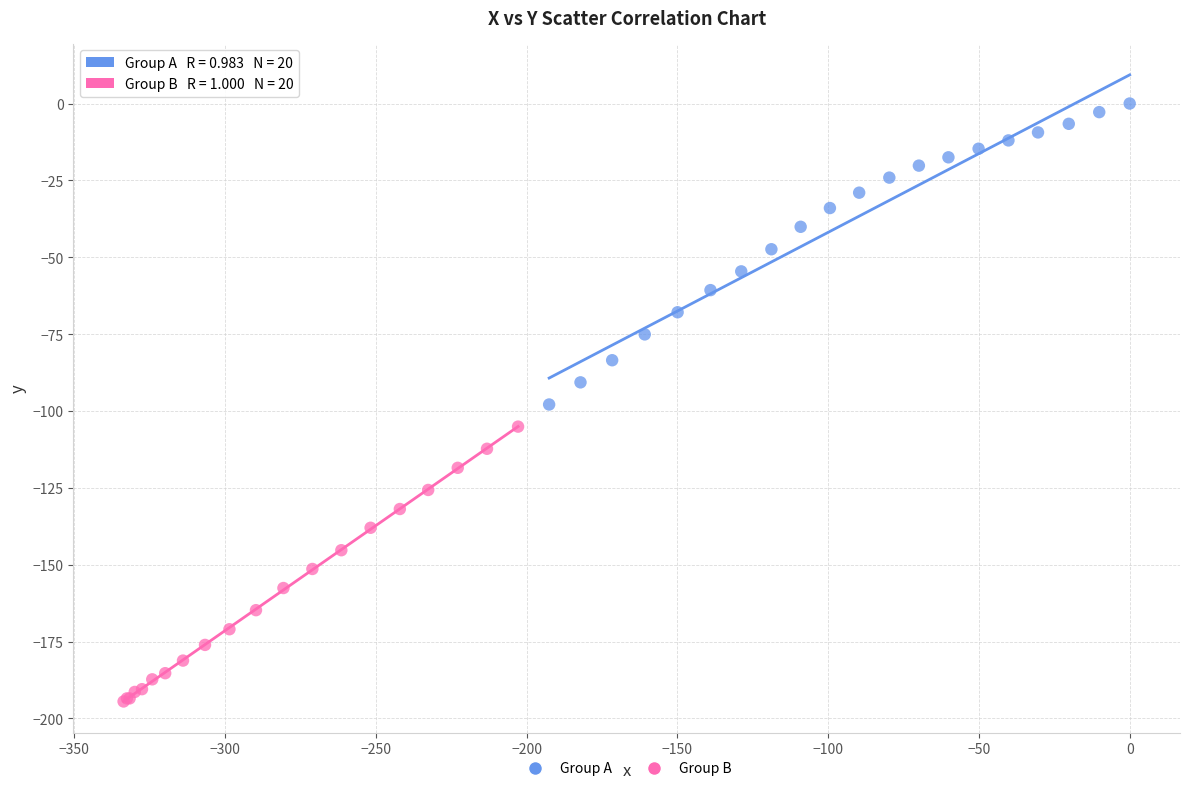

Which series contains the lowest Y value?

Group B